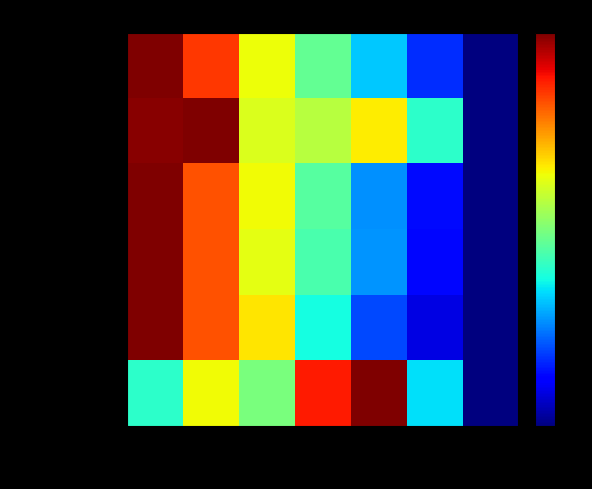

Reading left to right, what are all the values shown in this chart?

Total Confirmed Cases: 2021-01-20=1.0	2021-01-13=0.8	2021-01-06=0.6	2020-12-30=0.5	2020-12-23=0.3	2020-12-16=0.2	2020-12-09=0.0
Currently Isolated: 2021-01-20=1.0	2021-01-13=1.0	2021-01-06=0.6	2020-12-30=0.6	2020-12-23=0.7	2020-12-16=0.4	2020-12-09=0.0
Released from Isolation: 2021-01-20=1.0	2021-01-13=0.8	2021-01-06=0.6	2020-12-30=0.5	2020-12-23=0.3	2020-12-16=0.1	2020-12-09=0.0
Total Deaths: 2021-01-20=1.0	2021-01-13=0.8	2021-01-06=0.6	2020-12-30=0.4	2020-12-23=0.3	2020-12-16=0.1	2020-12-09=0.0
Completed Quarantine: 2021-01-20=1.0	2021-01-13=0.8	2021-01-06=0.7	2020-12-30=0.4	2020-12-23=0.2	2020-12-16=0.1	2020-12-09=0.0
Currently in Quarantine: 2021-01-20=0.4	2021-01-13=0.6	2021-01-06=0.5	2020-12-30=0.9	2020-12-23=1.0	2020-12-16=0.3	2020-12-09=0.0